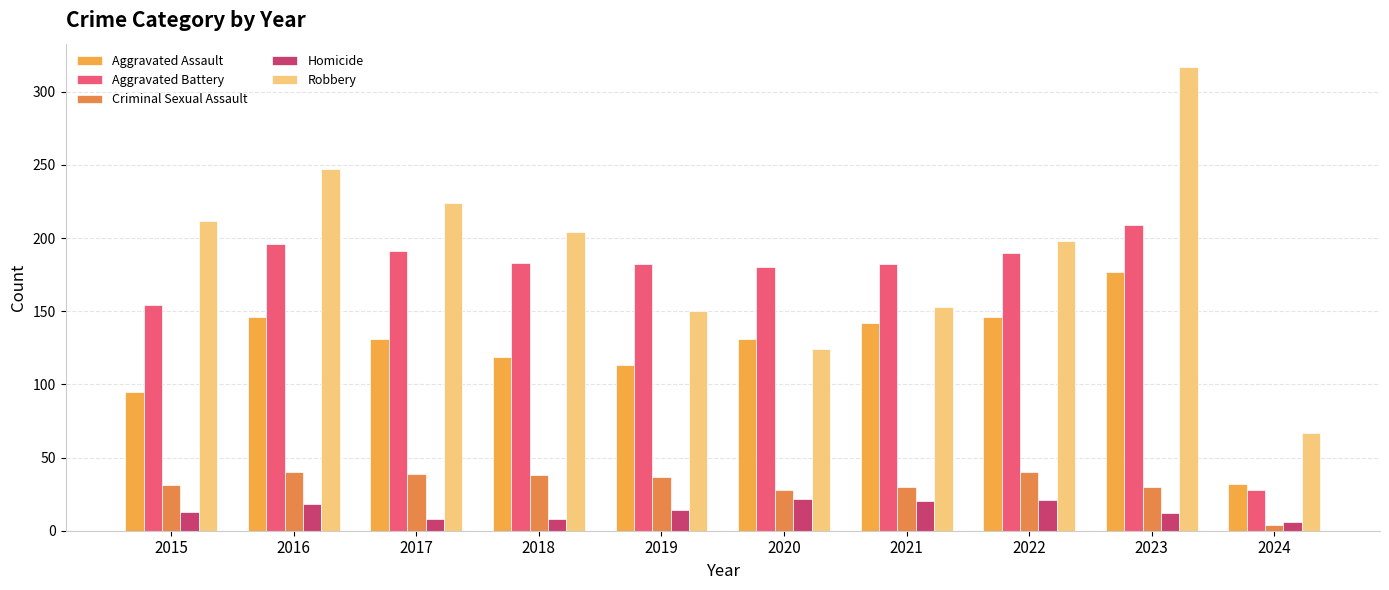

Reading right to left, extract all data points from this chart.

Aggravated Assault: 32	177	146	142	131	113	119	131	146	95
Aggravated Battery: 28	209	190	182	180	182	183	191	196	154
Criminal Sexual Assault: 4	30	40	30	28	37	38	39	40	31
Homicide: 6	12	21	20	22	14	8	8	18	13
Robbery: 67	317	198	153	124	150	204	224	247	212